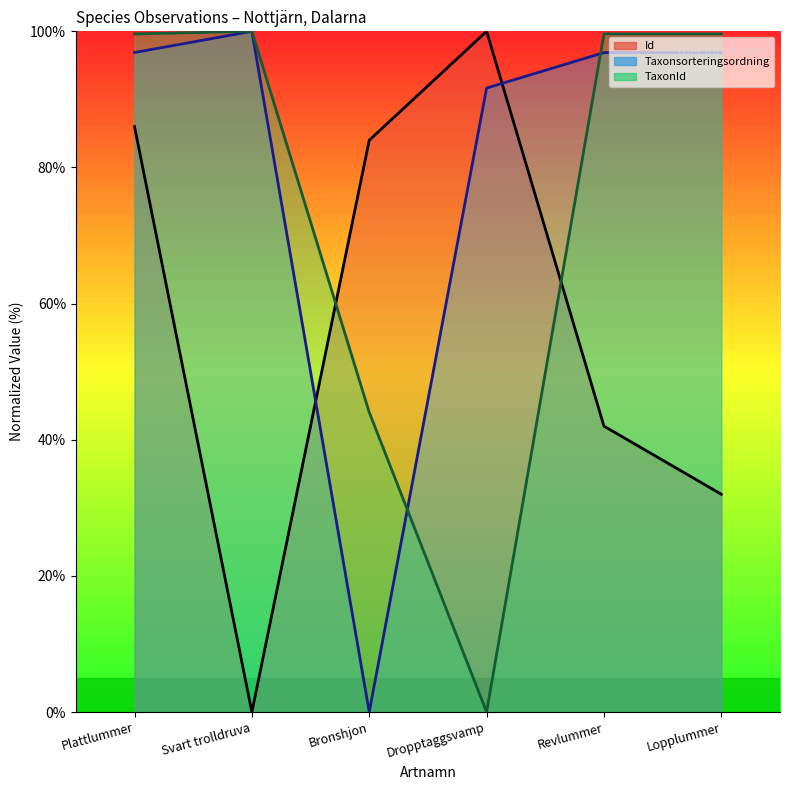

At which category is the sum across all series the highest?

Plattlummer